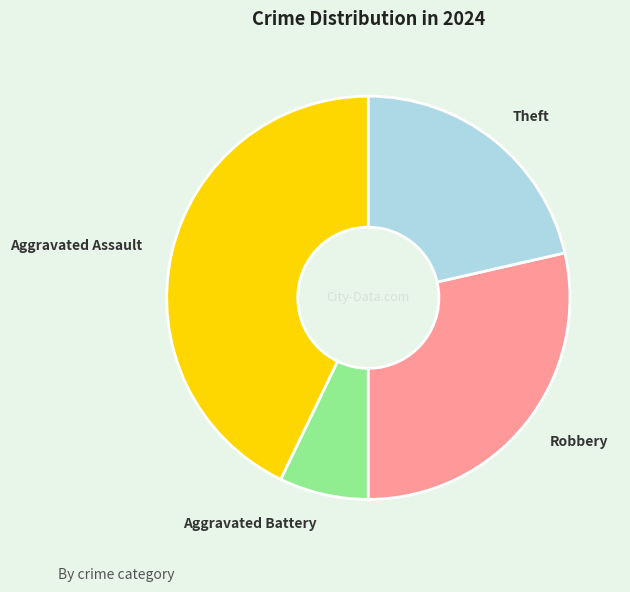

Which category has the biggest portion of the pie?

Aggravated Assault